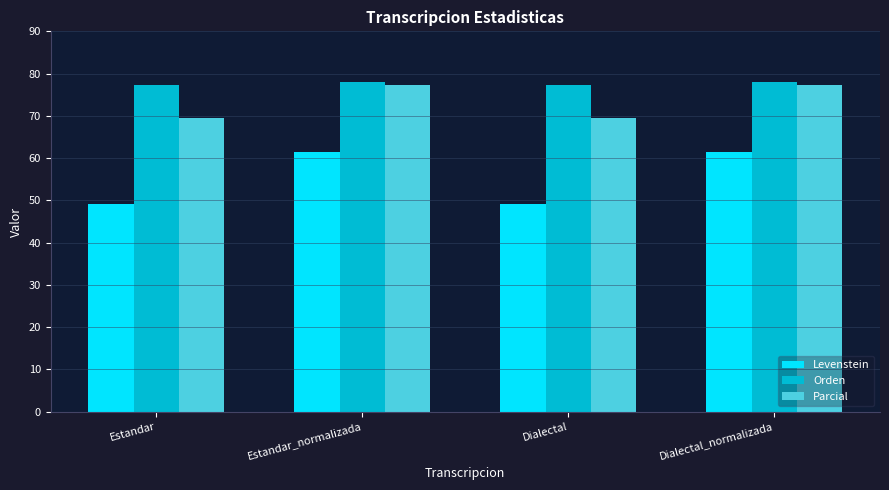

At which label does Parcial first exceed 77?

Estandar_normalizada